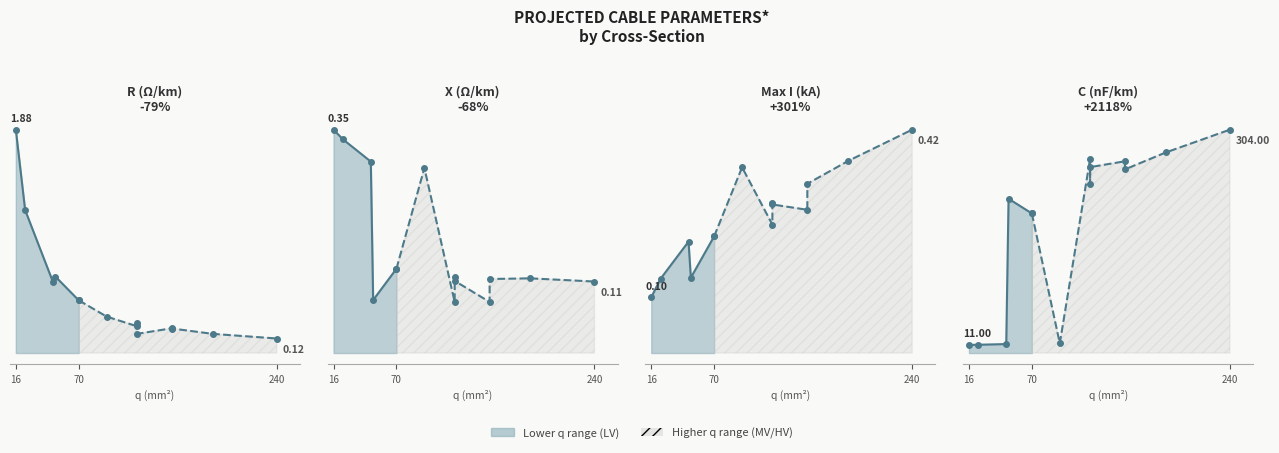

What is the maximum value shown in the chart?

304.0